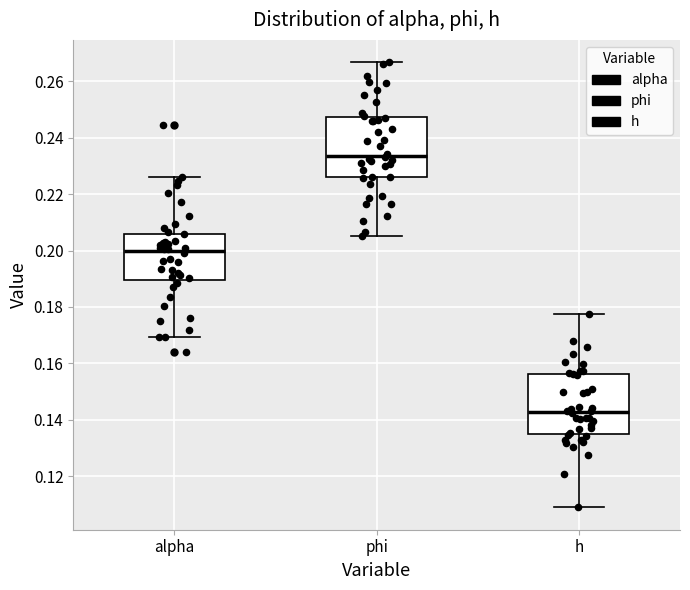

Reading left to right, transcribe this box plot: for each box, give where its median line is, the range the box spans, and where its two whiskers end, as read against the y-axis. The values are not printed on the chart, so give them approximately, as read against the axis.

alpha: median 0.200, box 0.190 to 0.206, whiskers 0.170 to 0.226
phi: median 0.234, box 0.226 to 0.248, whiskers 0.204 to 0.266
h: median 0.142, box 0.136 to 0.156, whiskers 0.110 to 0.178